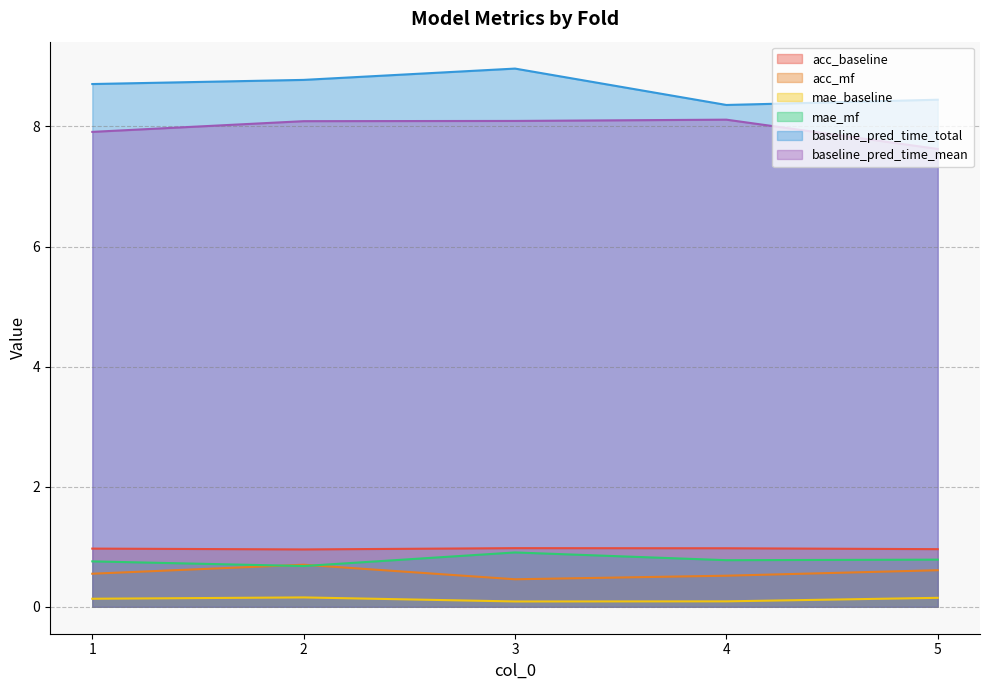

What is the average value of the mae_mf series?

0.8